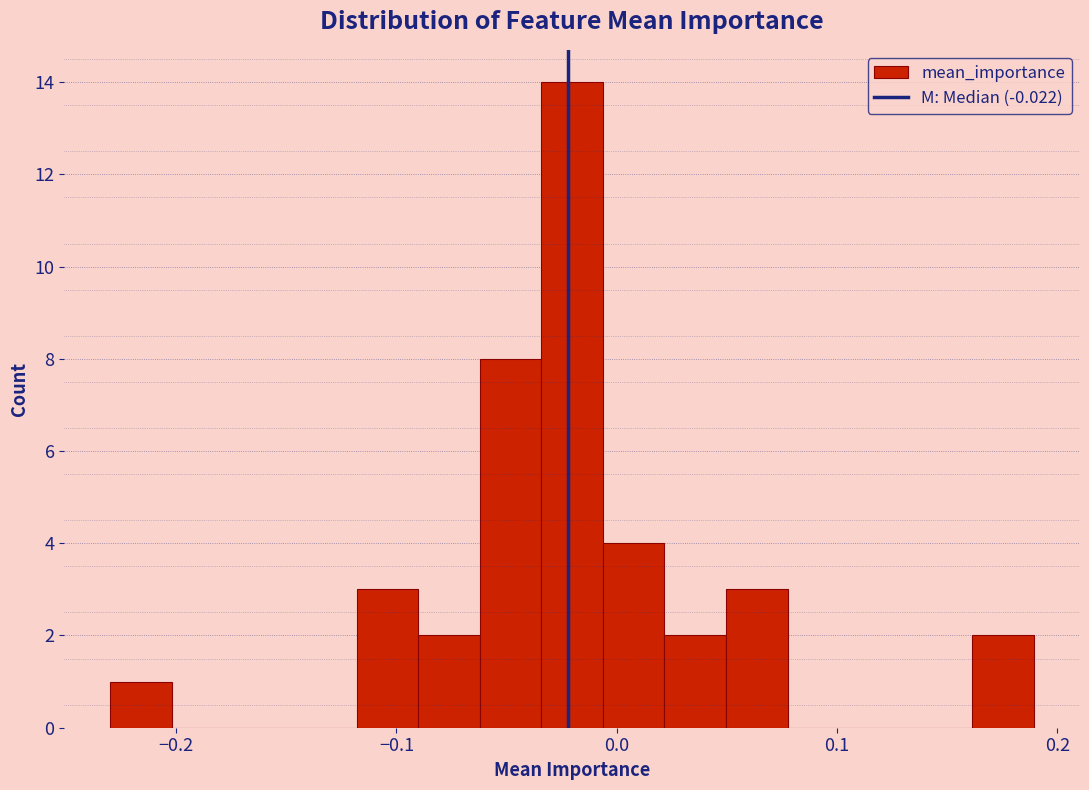

Read against the x-axis, roughly where is the centre of the tallest bar?

-0.02